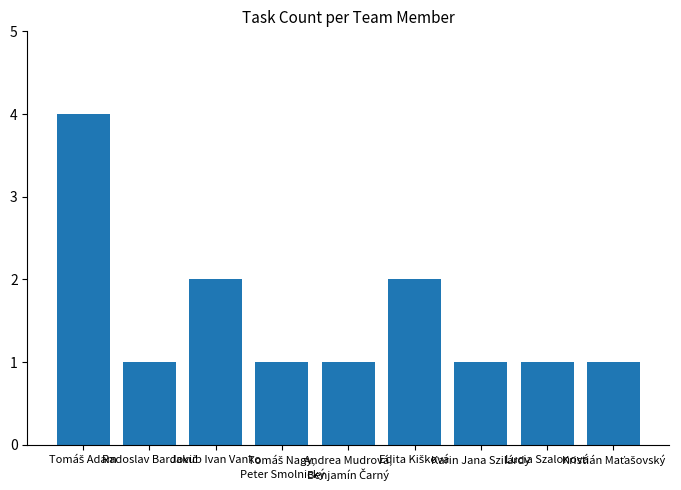

What is the greatest value displayed?

4